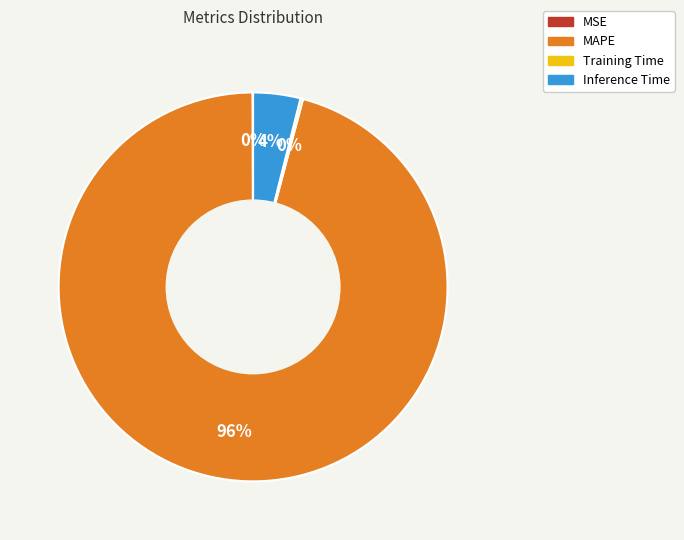

What percentage is the MAPE slice, to the nearest percent?

96%